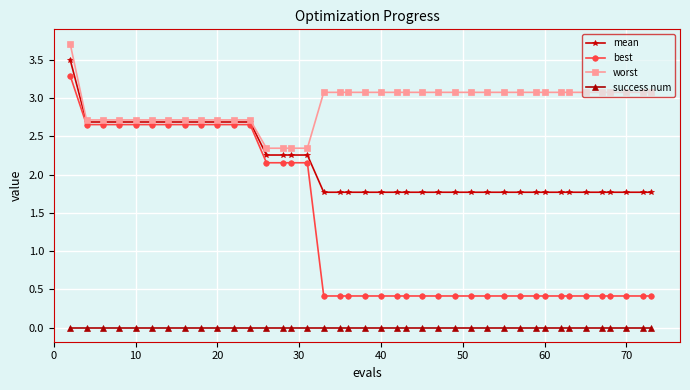

True or false: success num and mean intersect in this chart.

False